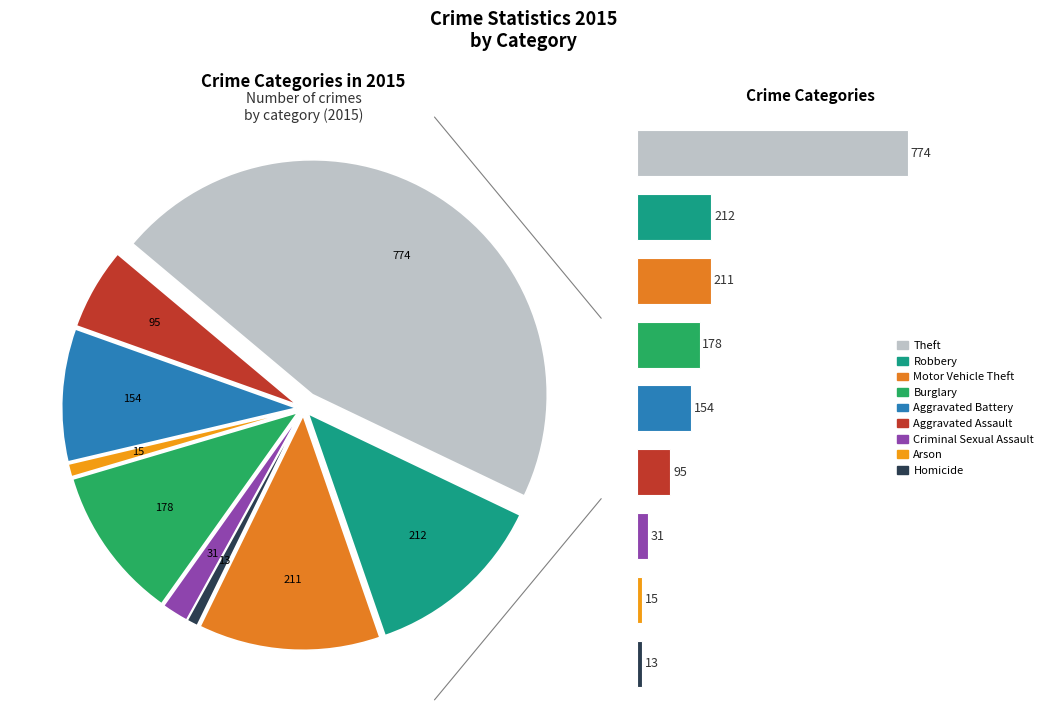

To the nearest percent, what portion does Robbery represent?

13%